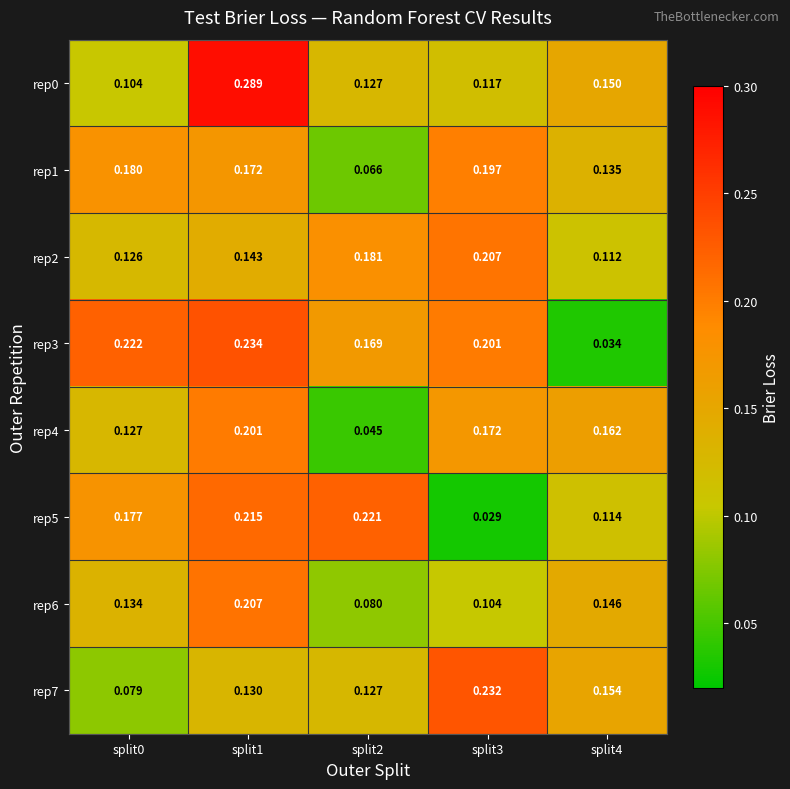

Is the value of rep7 at split2 greater than the value of rep4 at split4?

No